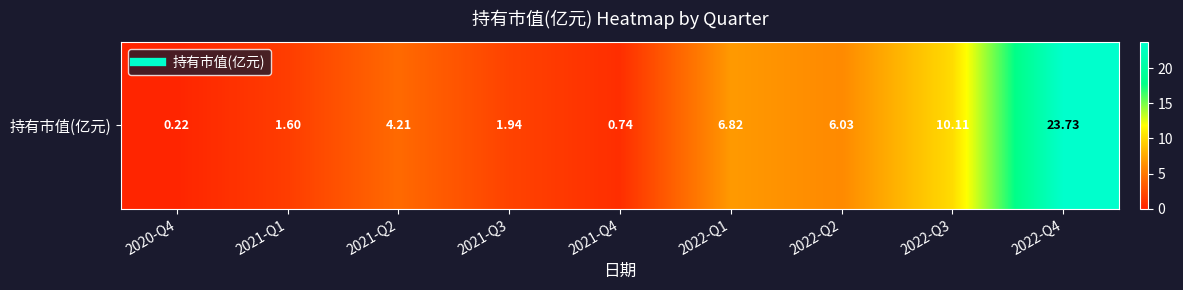

Where does the data first go above 4?

2021-Q2